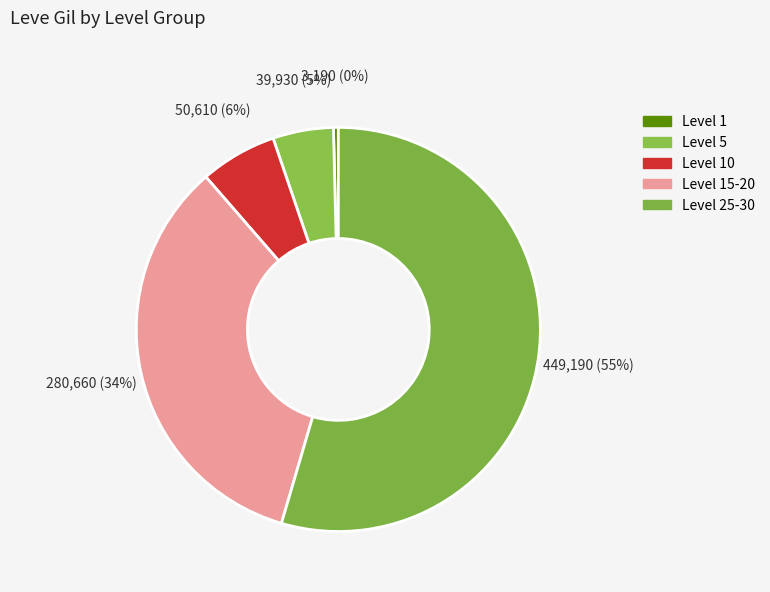

How many slices are in this pie chart?

5